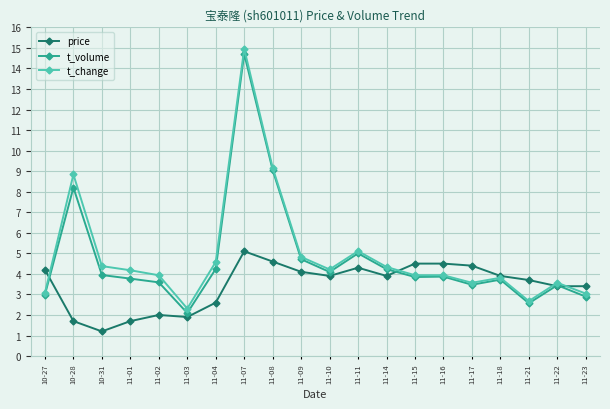

What is the spread (max minus min) of values at 11-14?

0.4